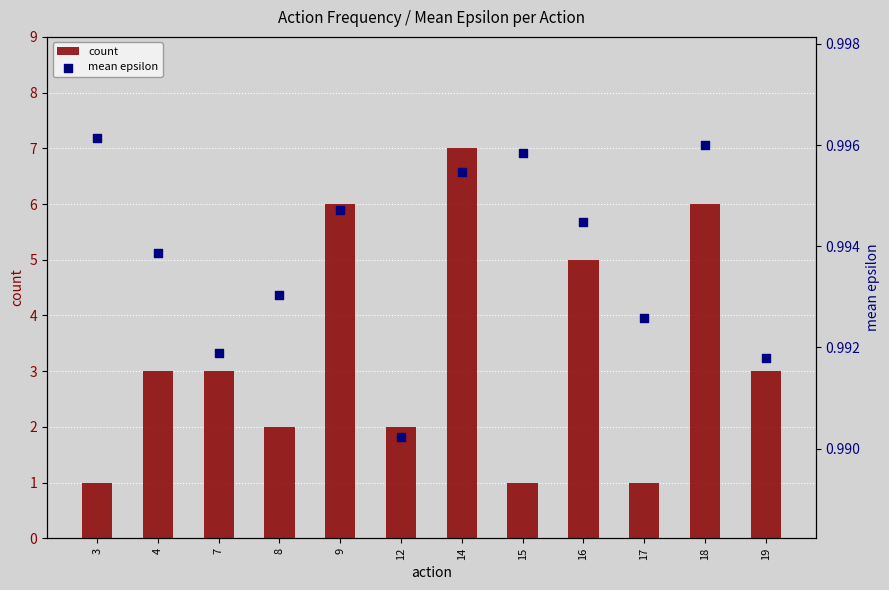

At how many categories does at least one series exceed 1?

9